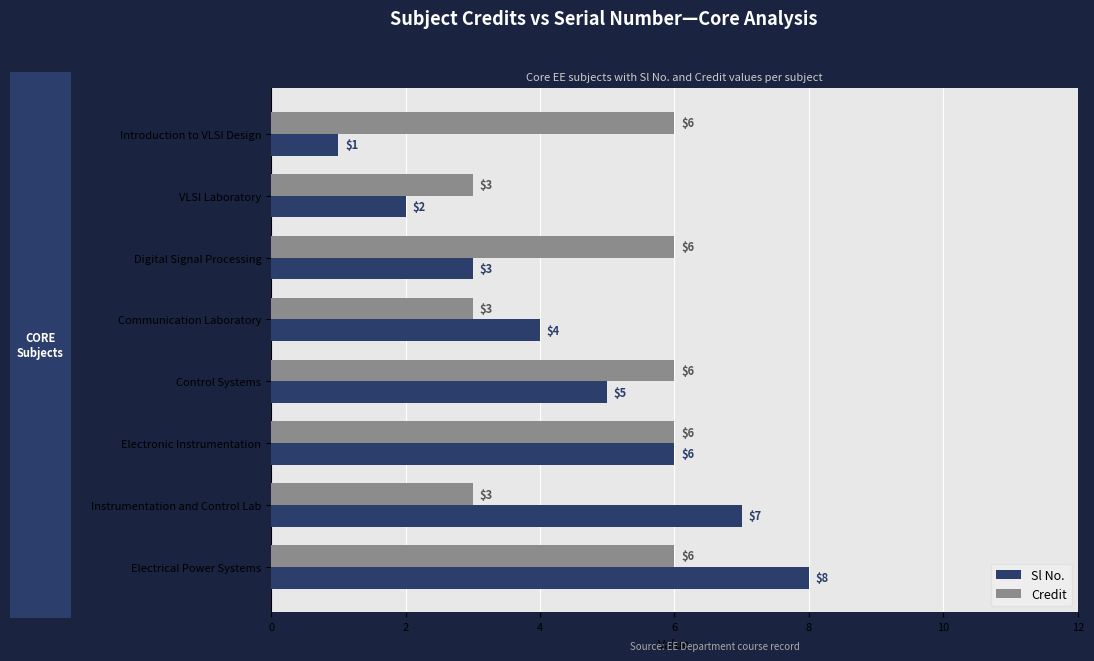

Rank the series by their maximum value, from lowest to highest.

Credit, Sl No.